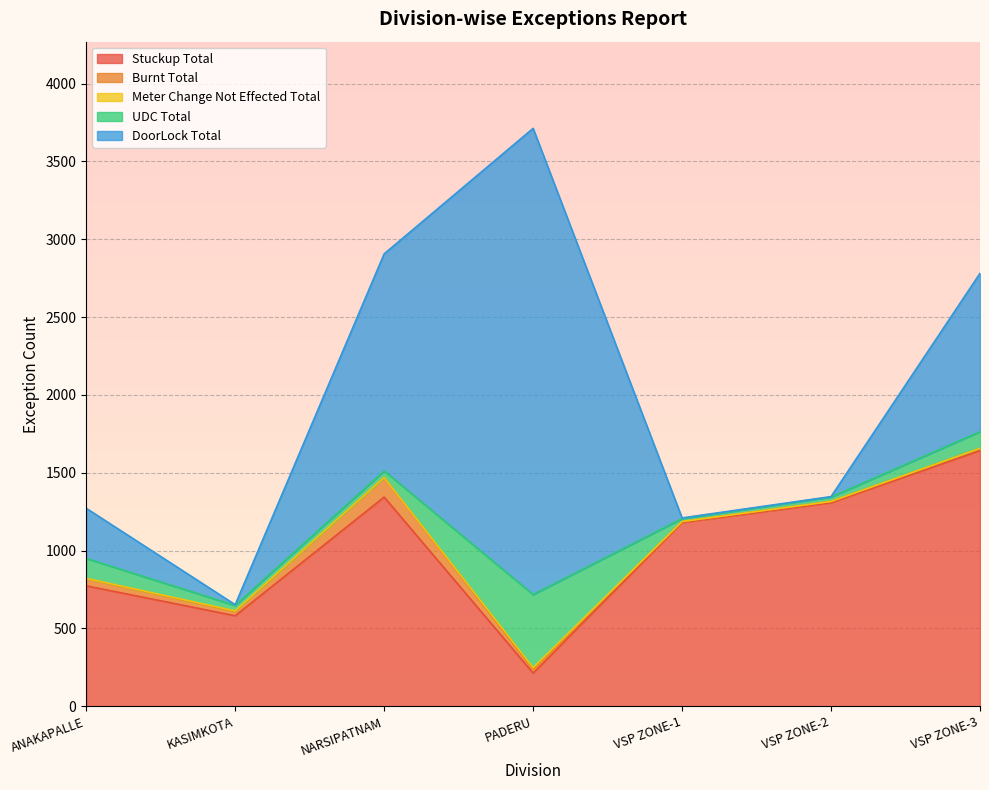

What is the value of the UDC Total point at the 1st from the left?

128